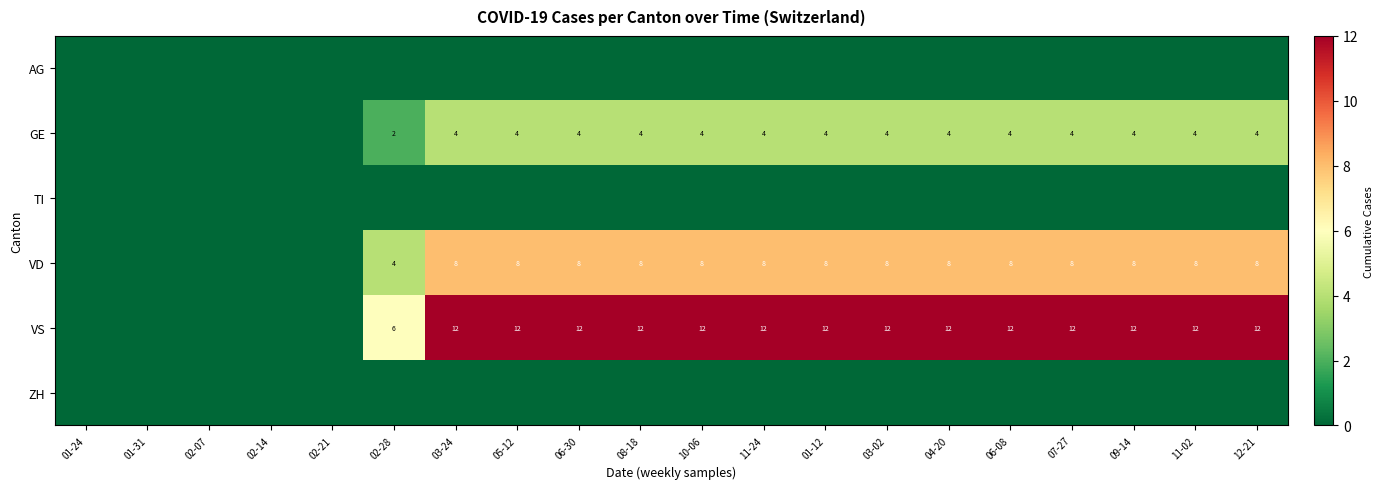

Is it true that GE equals 2 at 02-28?

True